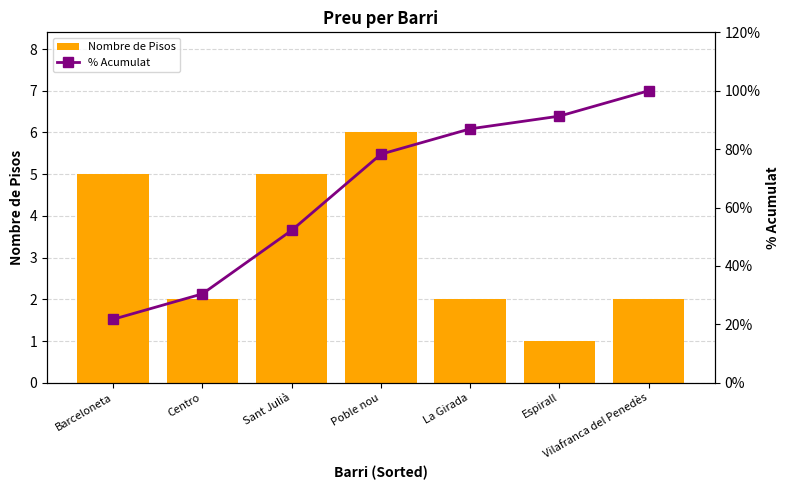

True or false: Nombre de Pisos has a value of 0.6 at Espirall.

False